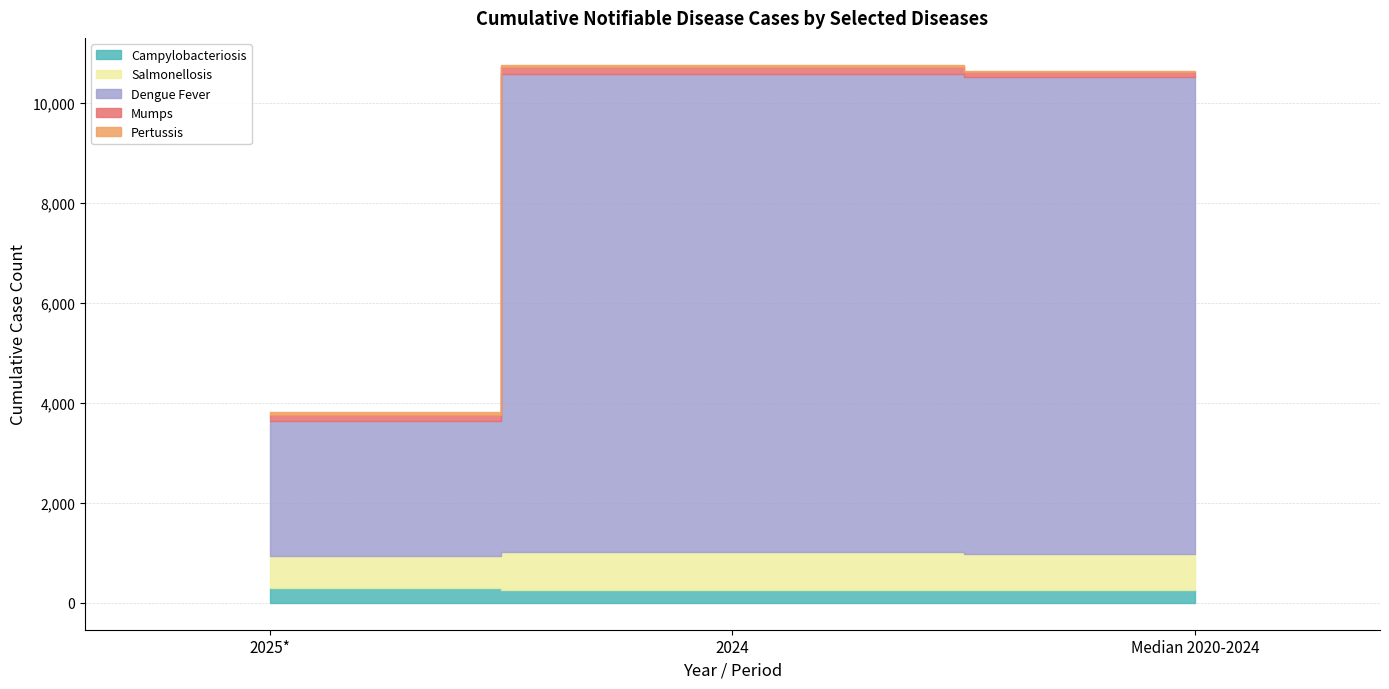

At which category does the chart reach its peak across all series?

2024